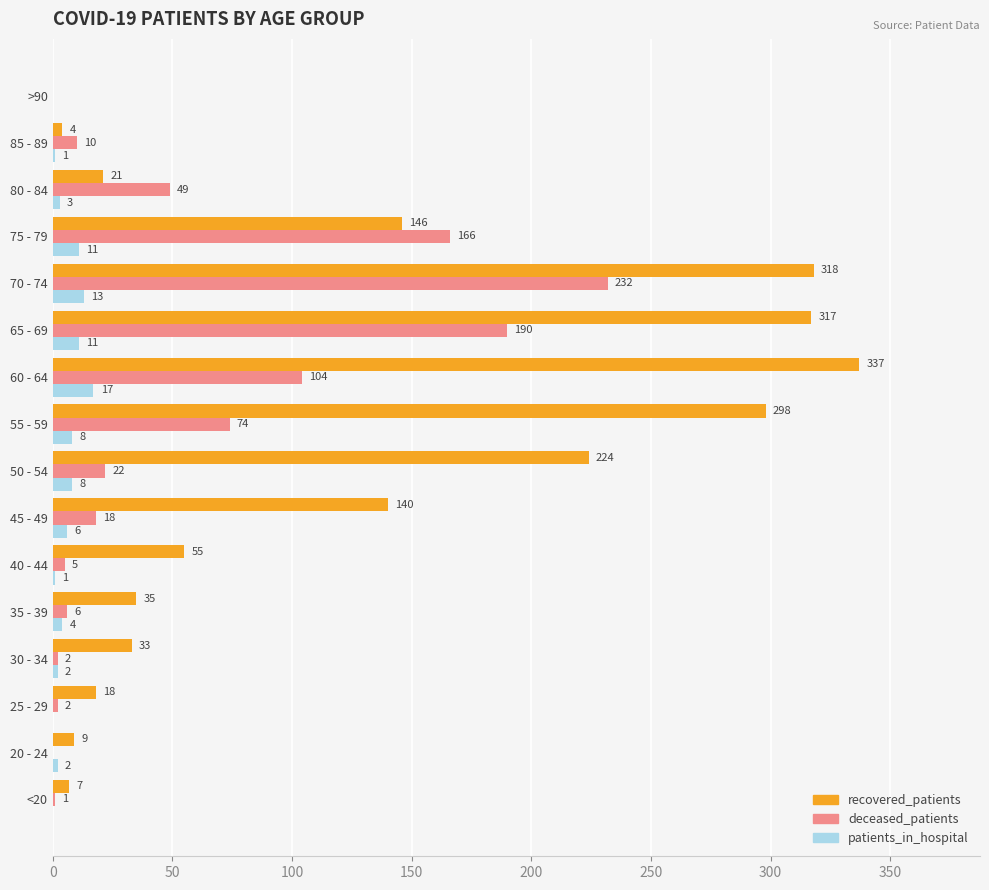

Where is deceased_patients nearest to the value 116?

60 - 64